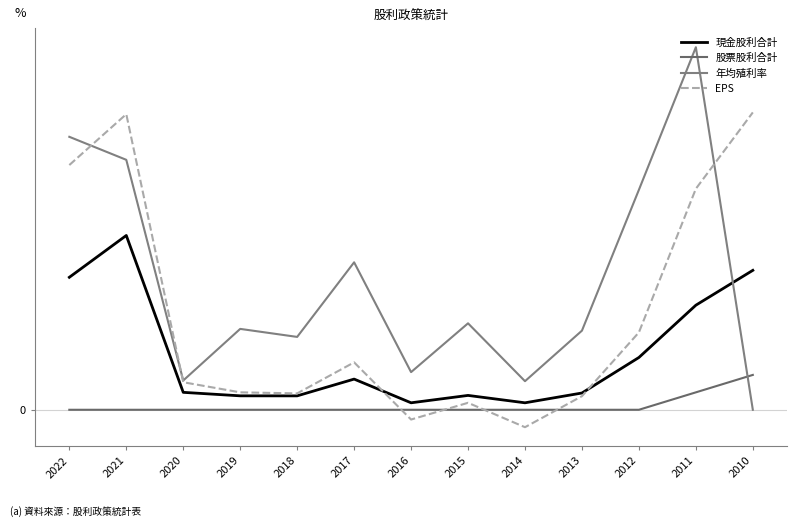

Between which two adjacent categories do EPS and 年均殖利率 first intersect?

2022 and 2021